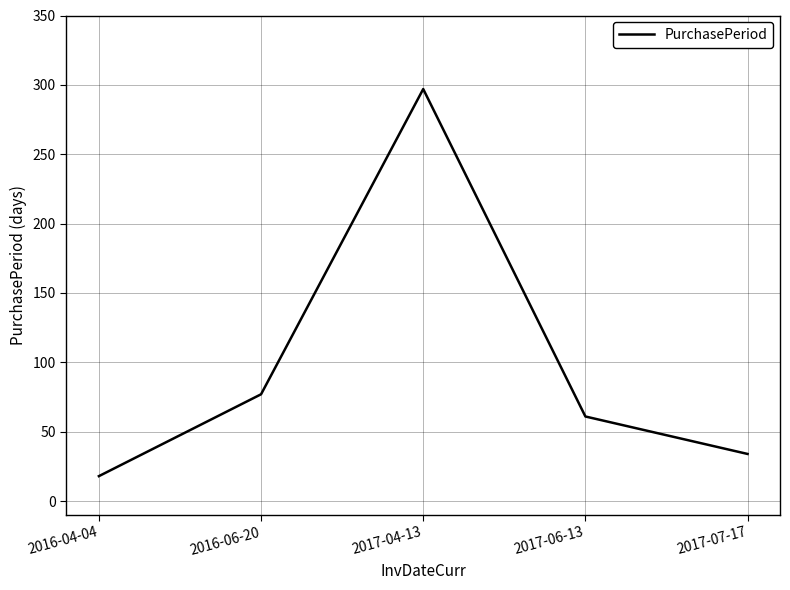

Does the chart display data point markers on the line(s)?

No